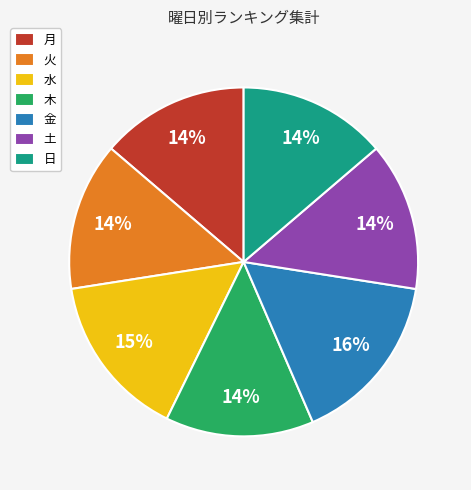

Which has a higher value, 木 or 水?

水